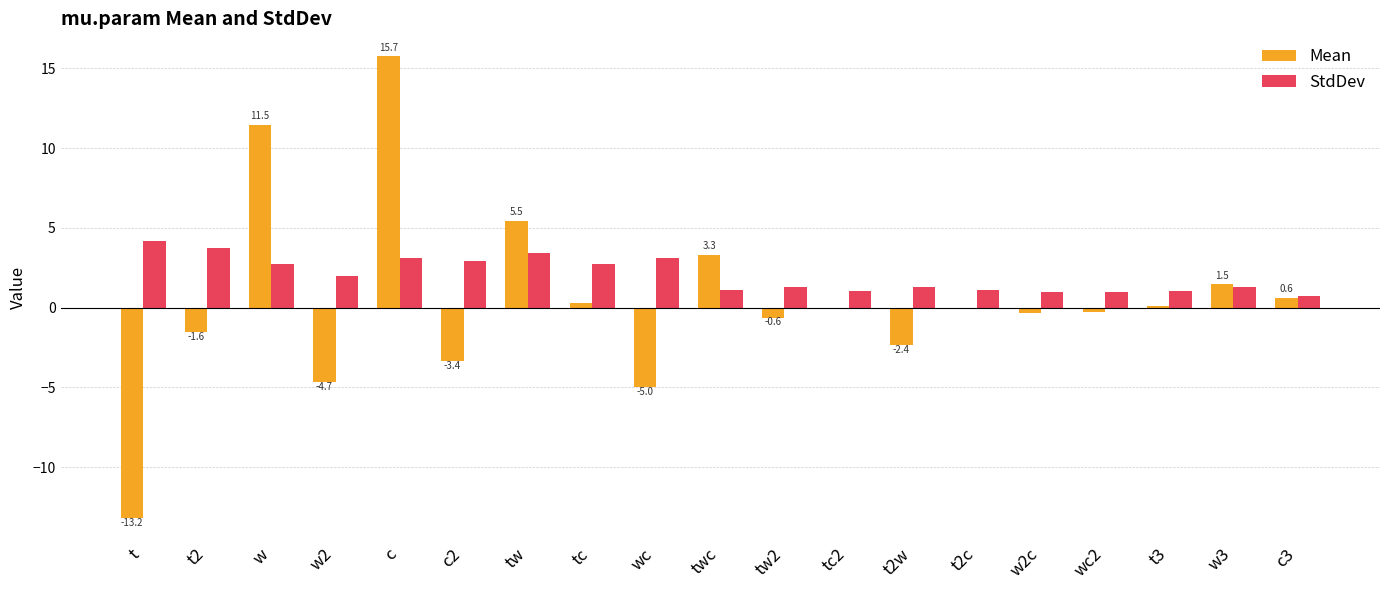

The value of StdDev at tc is 4.0. True or false?

False